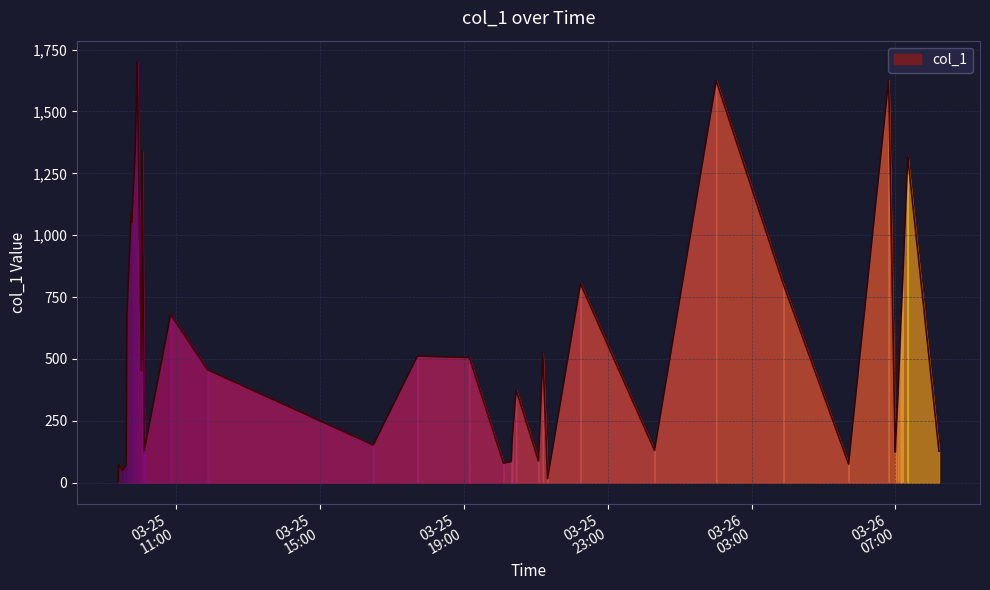

What is the difference between the maximum and minimum values?

1695.3